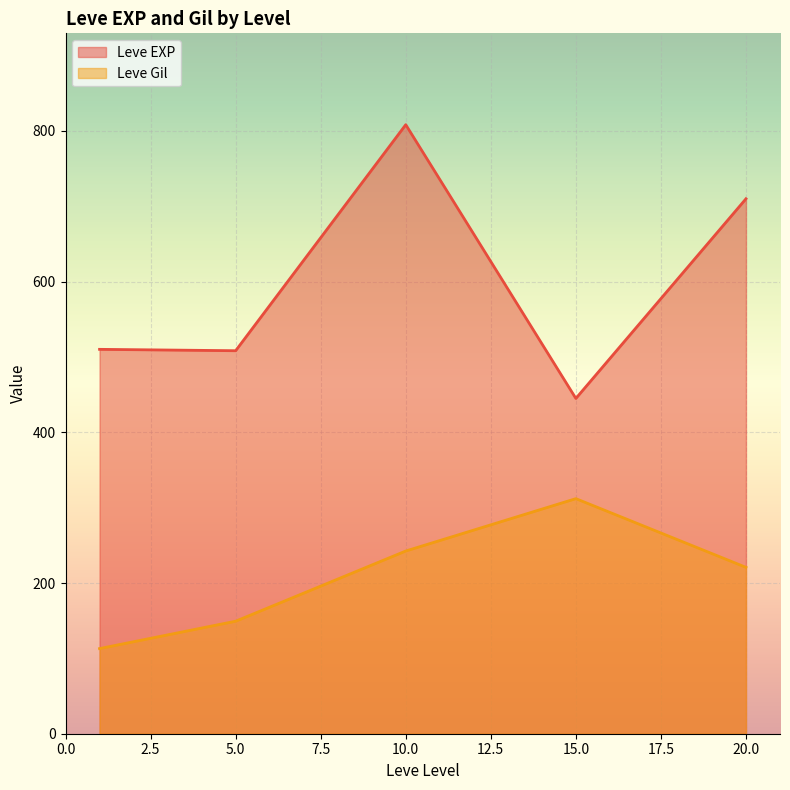

What is the difference between the highest and lowest values at 10.0?

565.8